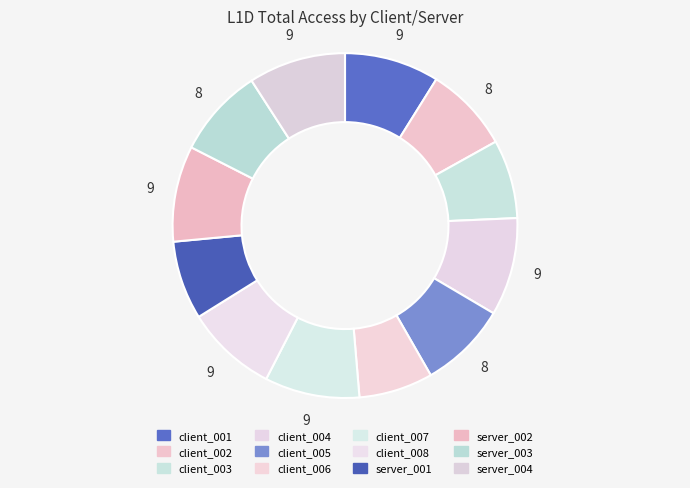

To the nearest percent, what is the combined percentage of server_002 and client_004?

18%